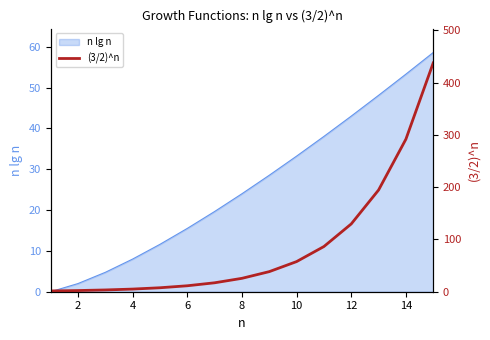

The n lg n series shows 8.3 at 6. True or false?

False